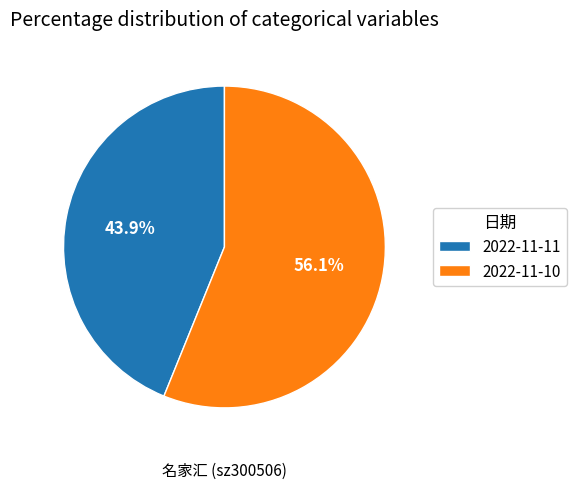

Rank the categories by value from lowest to highest.

2022-11-11, 2022-11-10